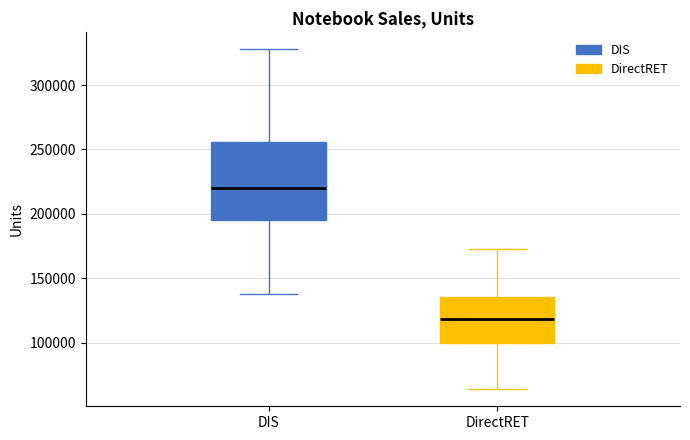

Reading left to right, read every box against the y-axis: the position of its median line, the range the box covers, and the ends of its whiskers. The values are not printed on the chart, so give them approximately, as read against the axis.

DIS: median 220000, box 195000 to 255000, whiskers 140000 to 330000
DirectRET: median 120000, box 100000 to 135000, whiskers 65000 to 175000